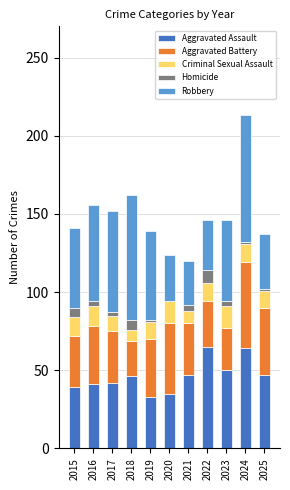

At which category is the sum across all series the highest?

2024